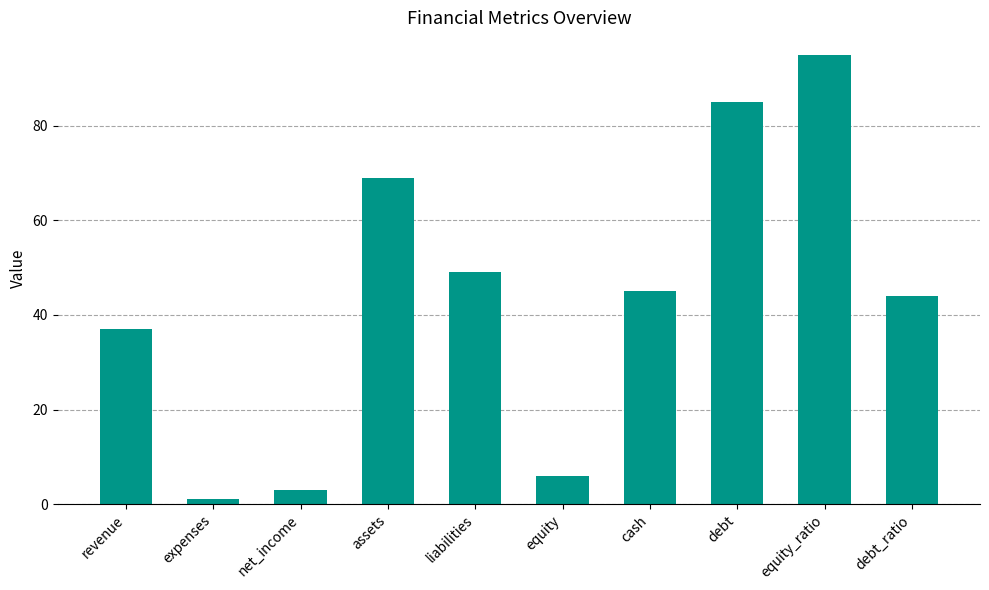

Reading left to right, transcribe all the data shown in this chart.

37	1	3	69	49	6	45	85	95	44